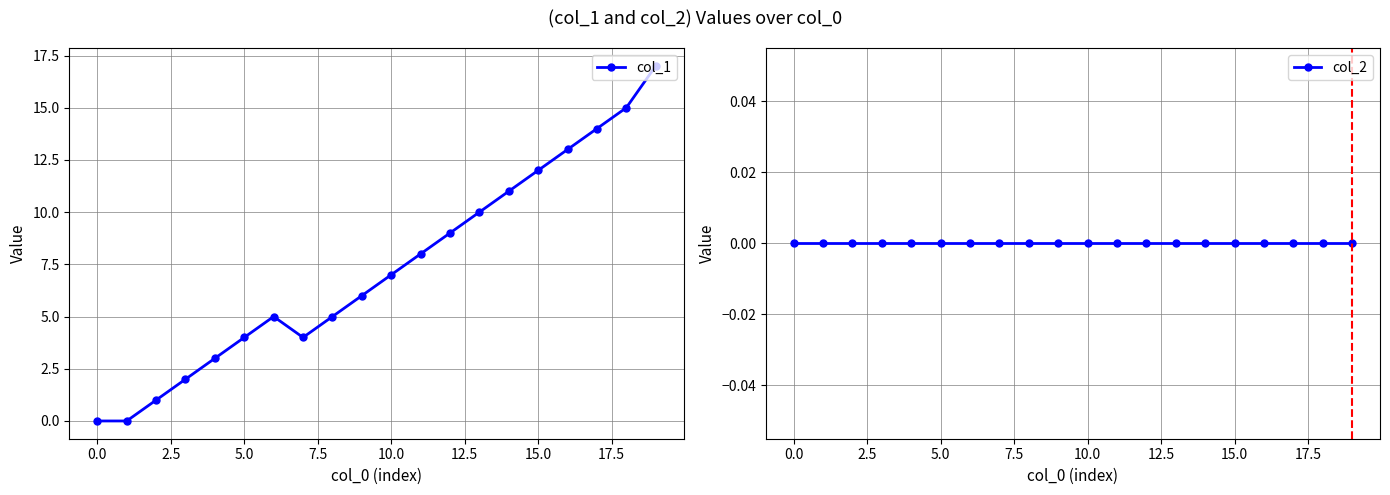

How many series are shown in this chart?

2